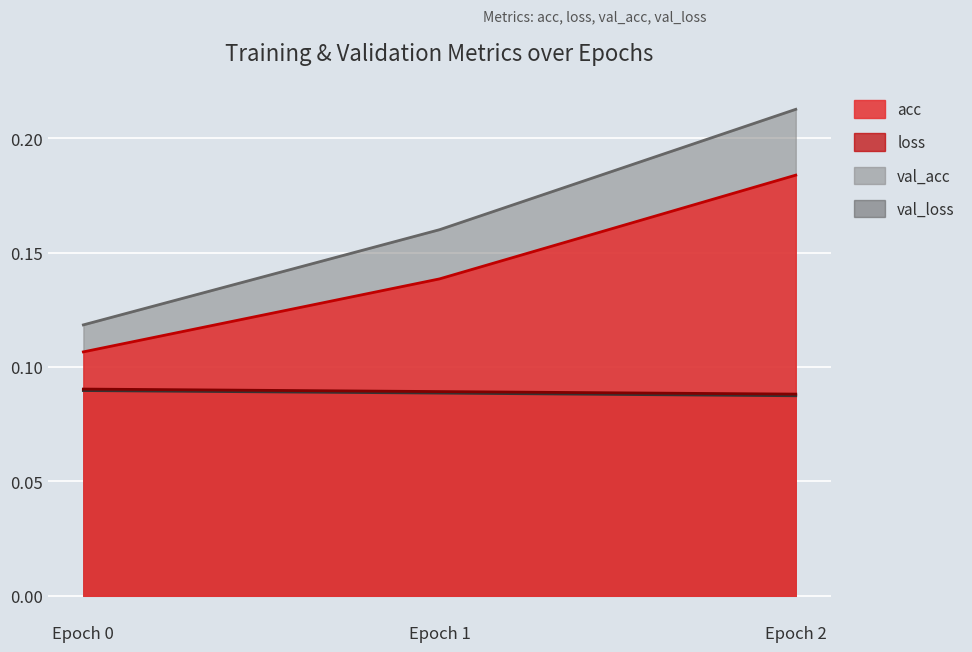

How many acc values are between 0 and 1?

3